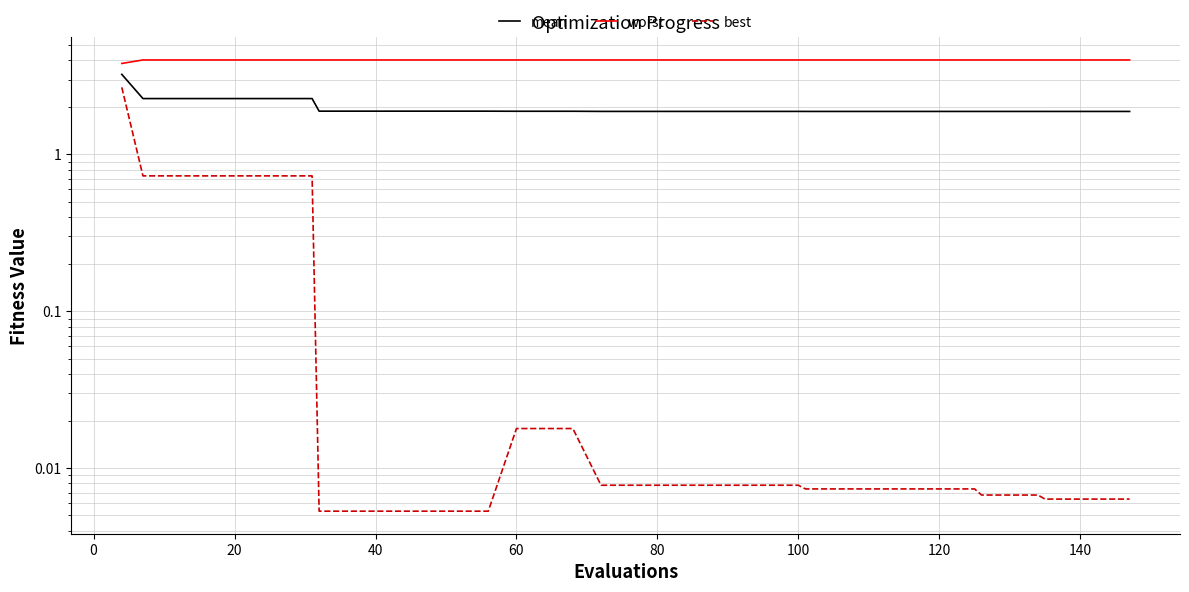

Reading left to right, transcribe all the data shown in this chart.

mean: 3.2	2.3	2.3	2.3	2.3	2.3	2.3	2.3	1.9	1.9	1.9	1.9	1.9	1.9	1.9	1.9	1.9	1.9	1.9	1.9	1.9	1.9	1.9	1.9	1.9	1.9	1.9	1.9	1.9	1.9	1.9	1.9	1.9	1.9	1.9	1.9	1.9	1.9	1.9	1.9
worst: 3.8	4.0	4.0	4.0	4.0	4.0	4.0	4.0	4.0	4.0	4.0	4.0	4.0	4.0	4.0	4.0	4.0	4.0	4.0	4.0	4.0	4.0	4.0	4.0	4.0	4.0	4.0	4.0	4.0	4.0	4.0	4.0	4.0	4.0	4.0	4.0	4.0	4.0	4.0	4.0
best: 2.7	0.7	0.7	0.7	0.7	0.7	0.7	0.7	0.0	0.0	0.0	0.0	0.0	0.0	0.0	0.0	0.0	0.0	0.0	0.0	0.0	0.0	0.0	0.0	0.0	0.0	0.0	0.0	0.0	0.0	0.0	0.0	0.0	0.0	0.0	0.0	0.0	0.0	0.0	0.0